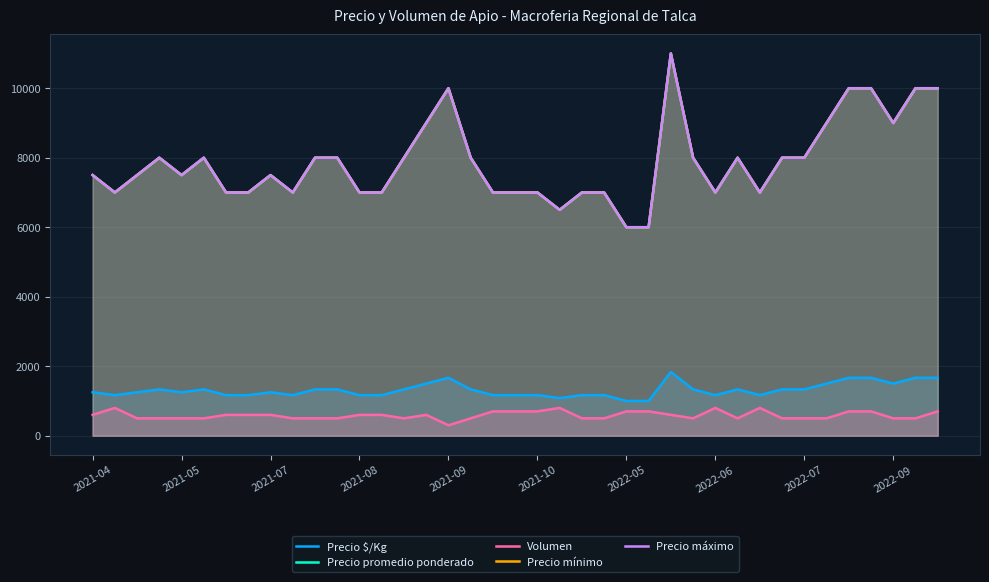

Rank the series at 2022-09 from lowest to highest value.

Volumen, Precio $/Kg, Precio promedio ponderado, Precio mínimo, Precio máximo